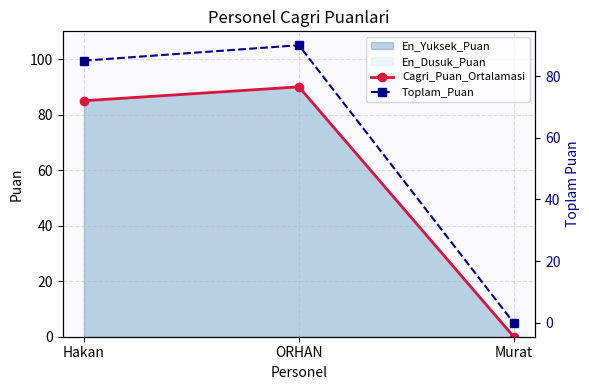

Is it true that Cagri_Puan_Ortalamasi equals 90 at ORHAN?

True